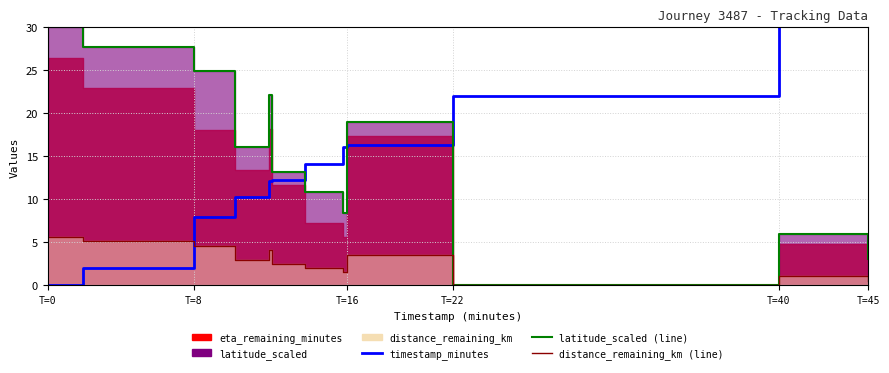

What is the maximum value for distance_remaining_km (line)?

5.6